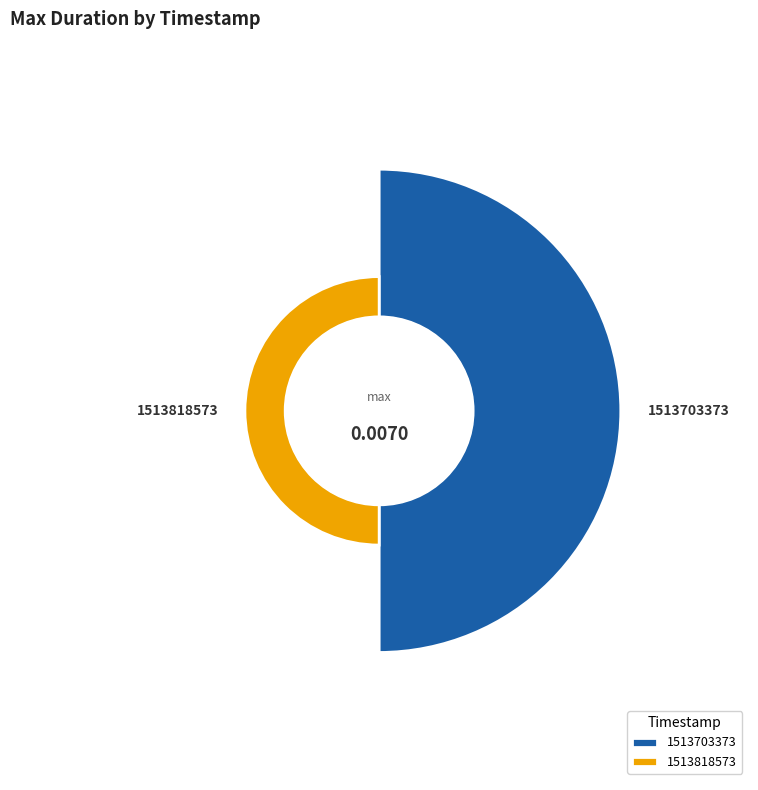

To the nearest percent, what is the combined percentage of 1513703373 and 1513818573?

100%